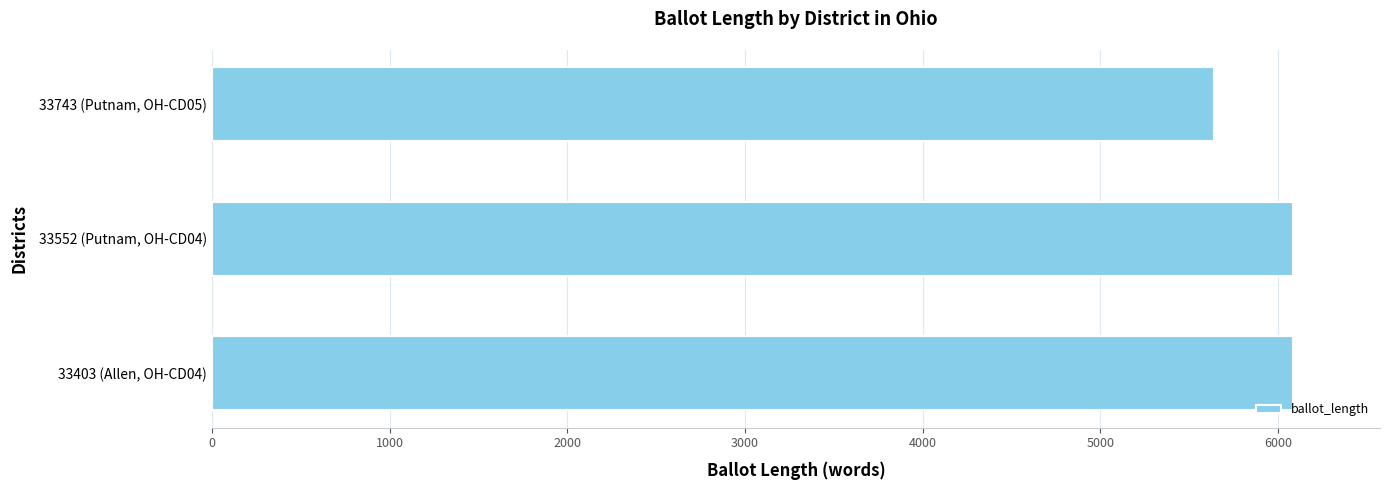

List the labels in order of value, smallest first.

33743 (Putnam, OH-CD05), 33403 (Allen, OH-CD04), 33552 (Putnam, OH-CD04)